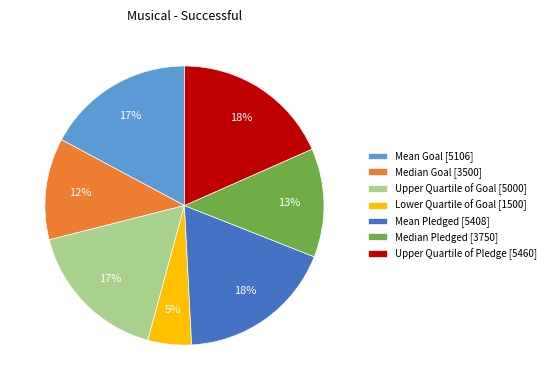

Between Median Pledged [3750] and Upper Quartile of Goal [5000], which is larger?

Upper Quartile of Goal [5000]